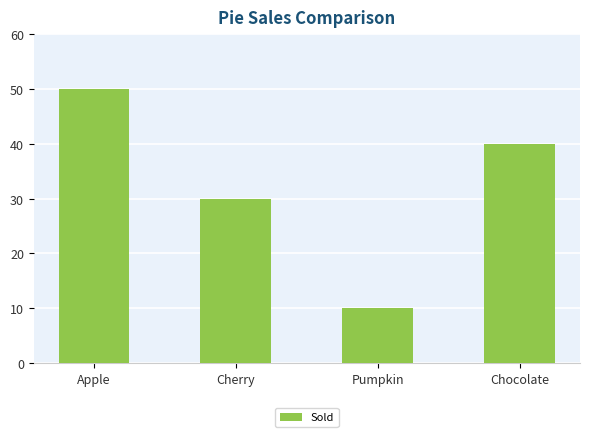

Rank the categories by value from lowest to highest.

Pumpkin, Cherry, Chocolate, Apple